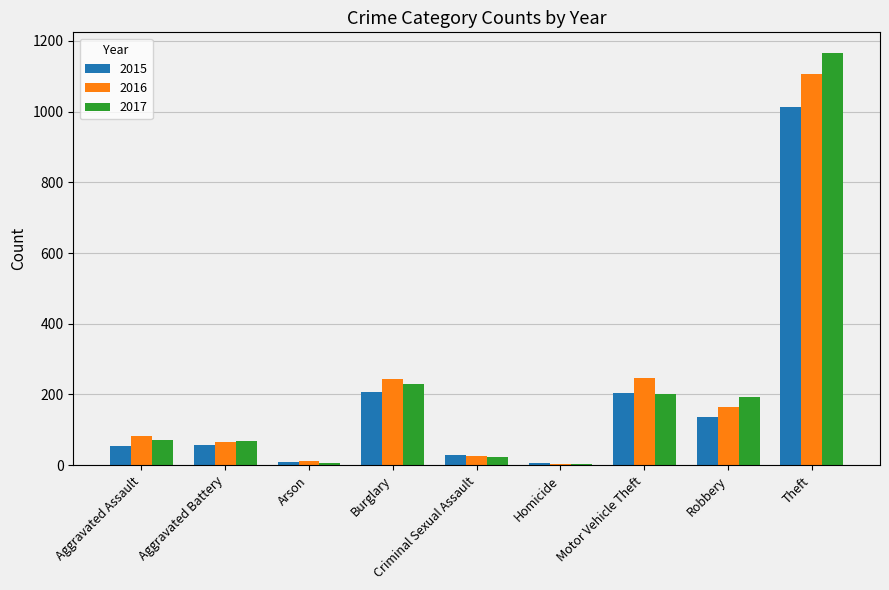

What position from the right is Burglary?

6